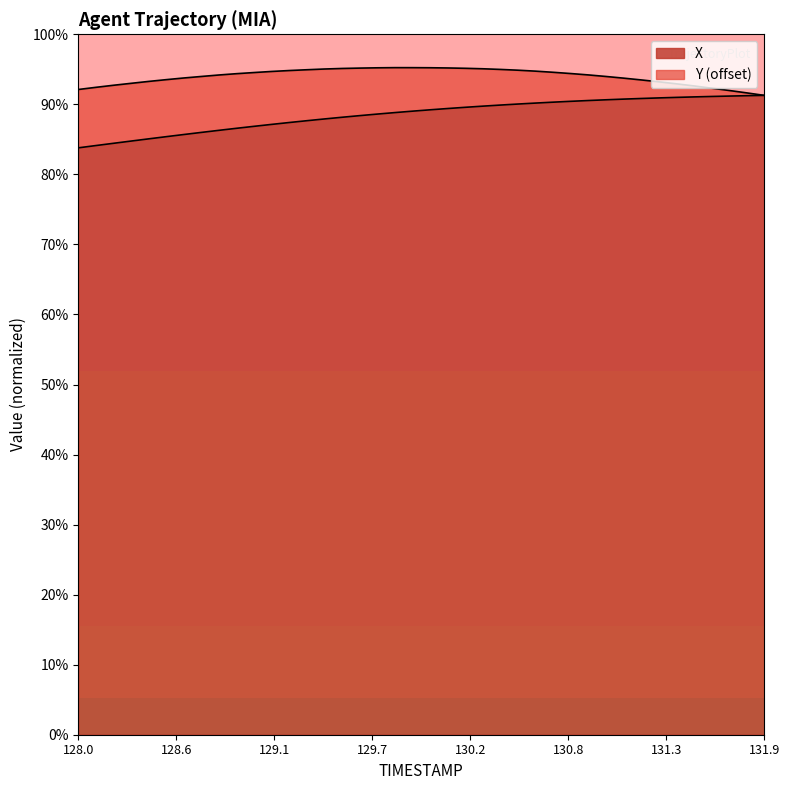

What is the change in value from 130.7 to 131.9?

+1.1